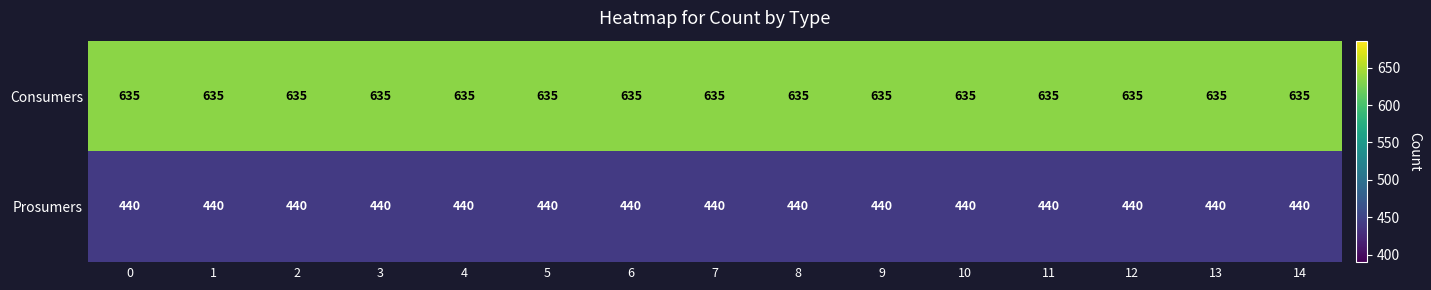

What is the spread (max minus min) of values at 11?

195